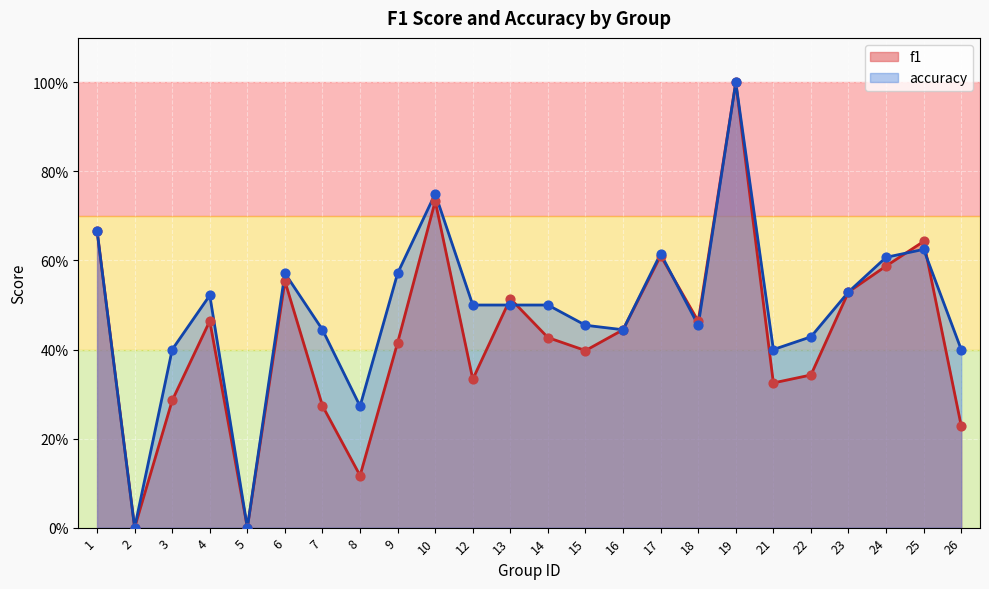

What are all the series names shown in the legend?

f1, accuracy